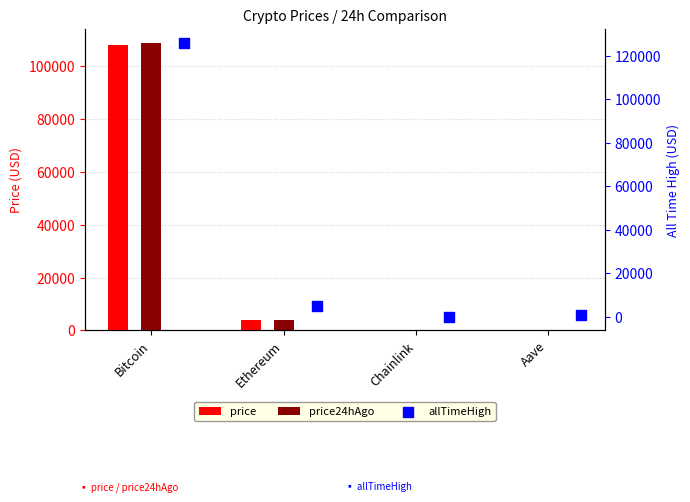

Which series has the widest spread of Y values?

allTimeHigh